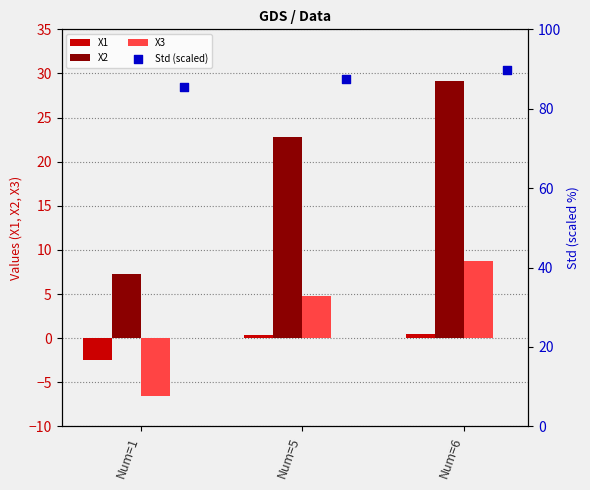

Which series reaches the minimum Y coordinate?

X3